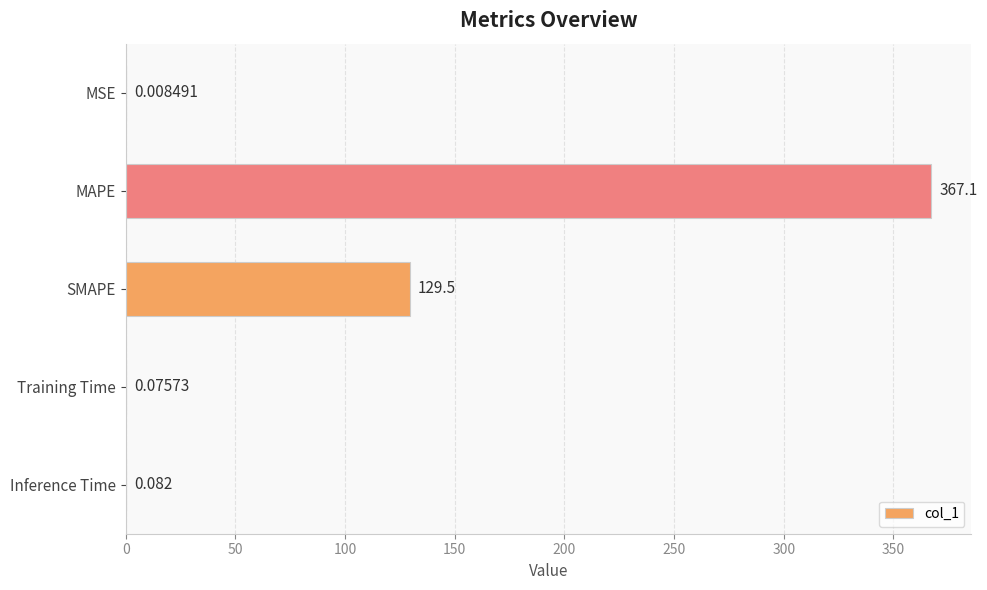

How many series are shown in this chart?

1